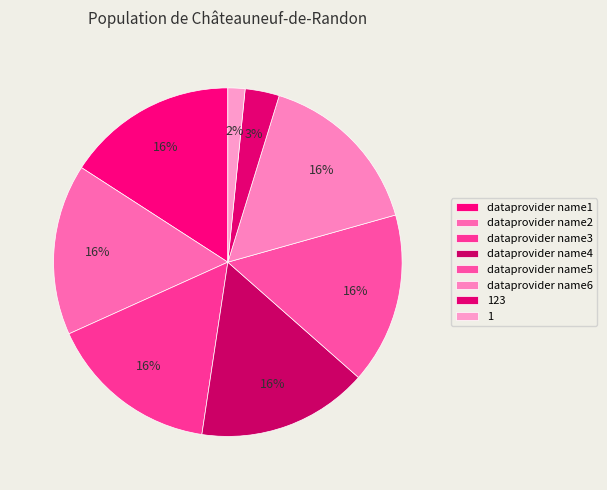

To the nearest percent, what is the difference between the largest and smallest slice percentages?

14%